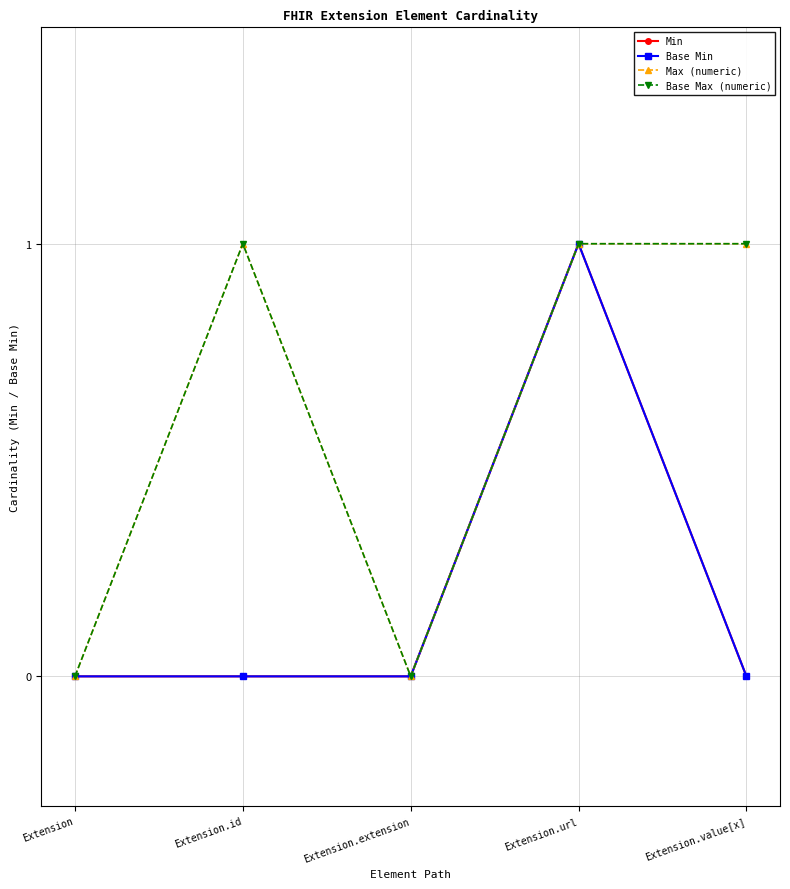

Is this an area chart (filled region under the line)?

No